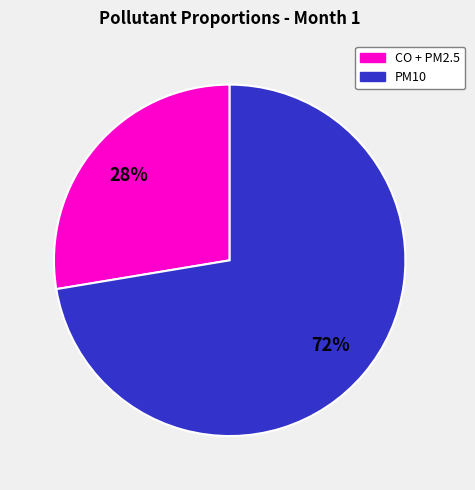

Is there a majority slice in this chart?

Yes